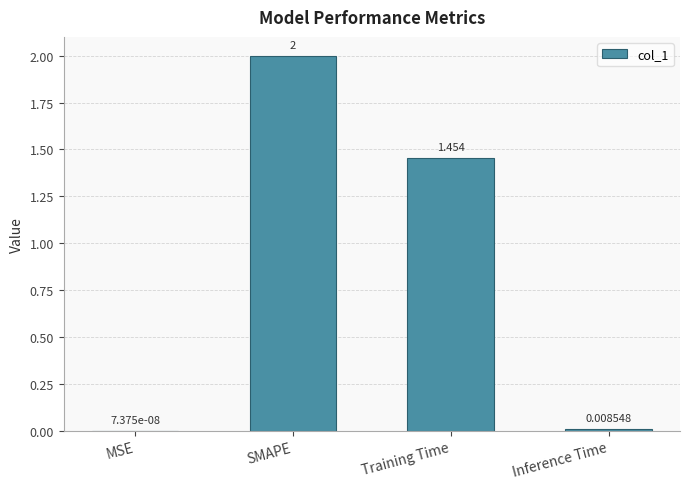

Which category has the highest value across all series?

SMAPE